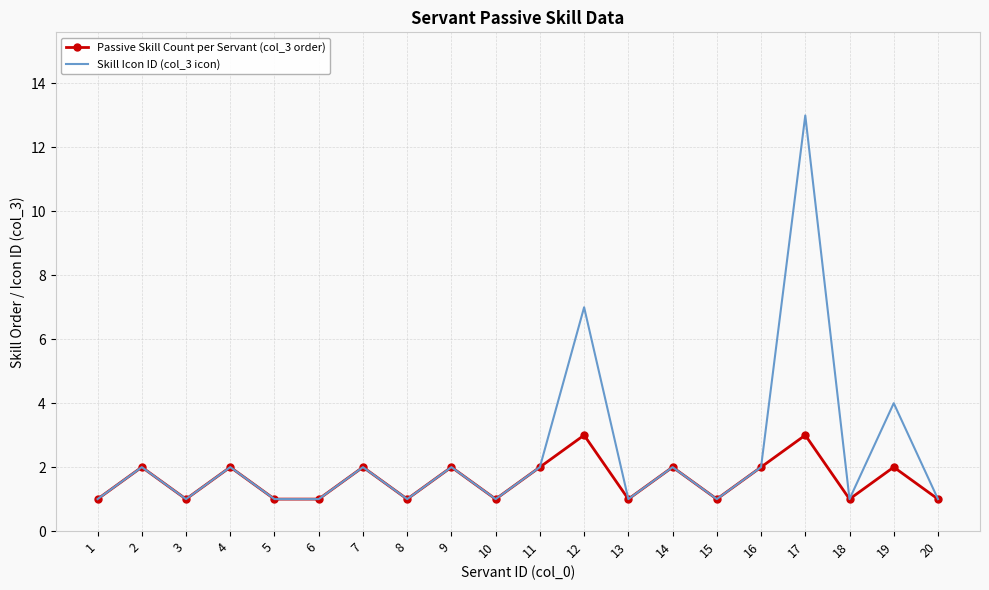

Which series has the largest total across all categories?

Skill Icon ID (col_3 icon)